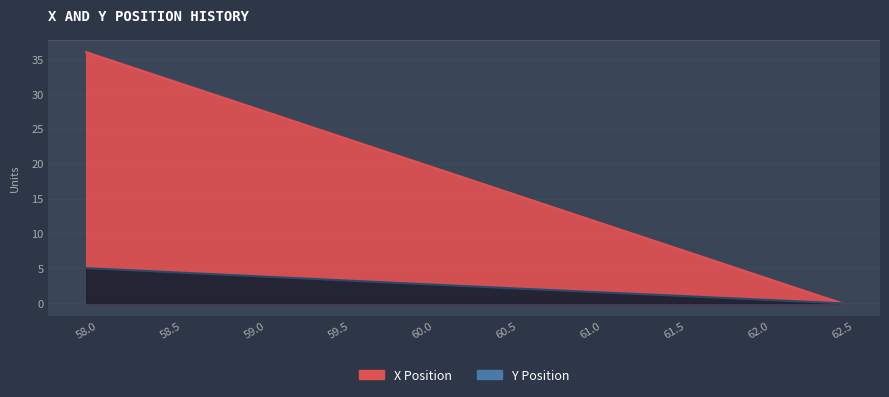

What is the sum of all Y values?

24.9